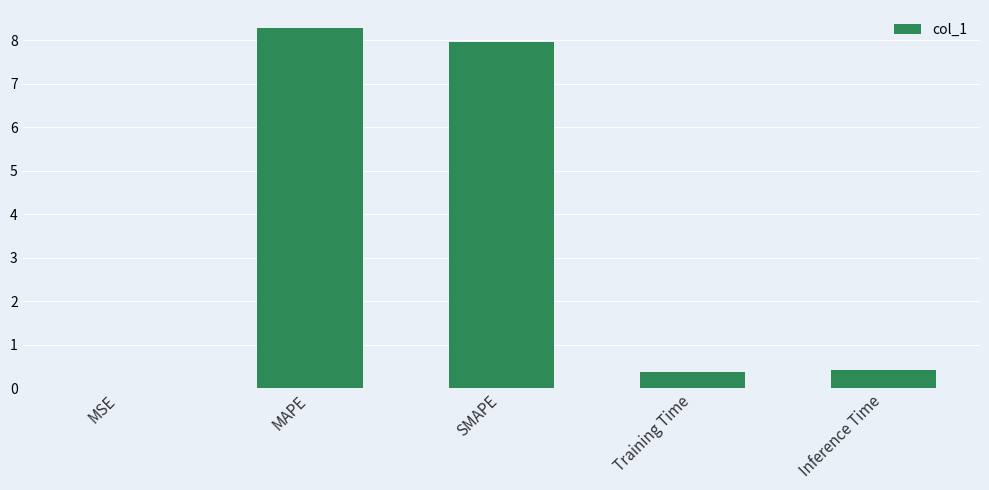

The value at SMAPE is 3.4. True or false?

False